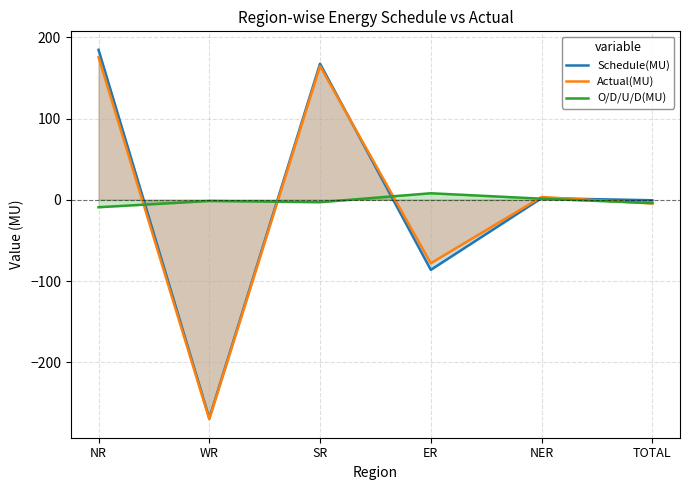

How many data points in Actual(MU) are above 3?

3